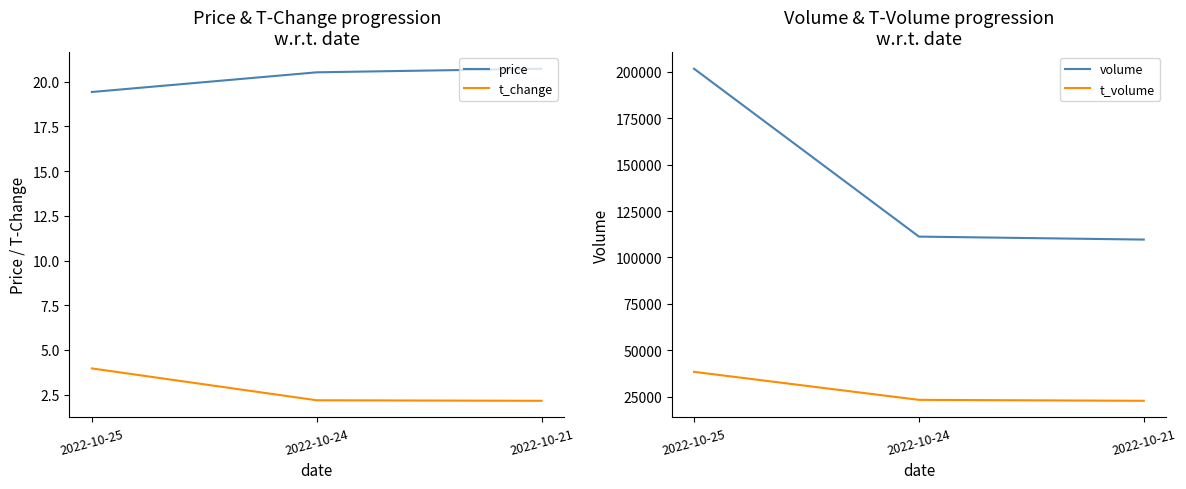

How many data points does each series have?

3